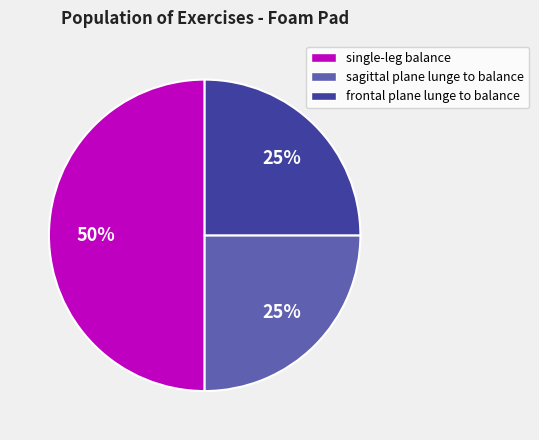

Count the number of slices in the pie.

3